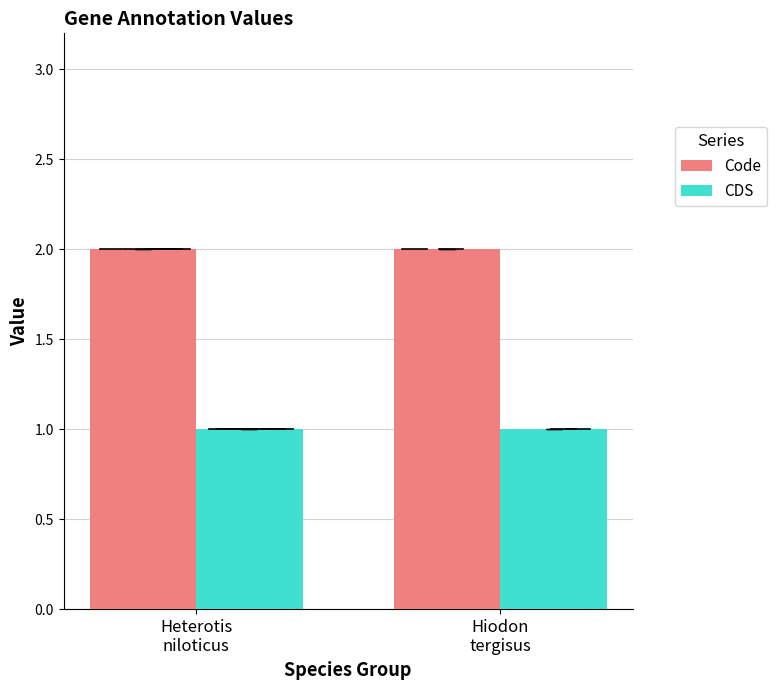

Rank the series by their average value, from lowest to highest.

CDS, Code